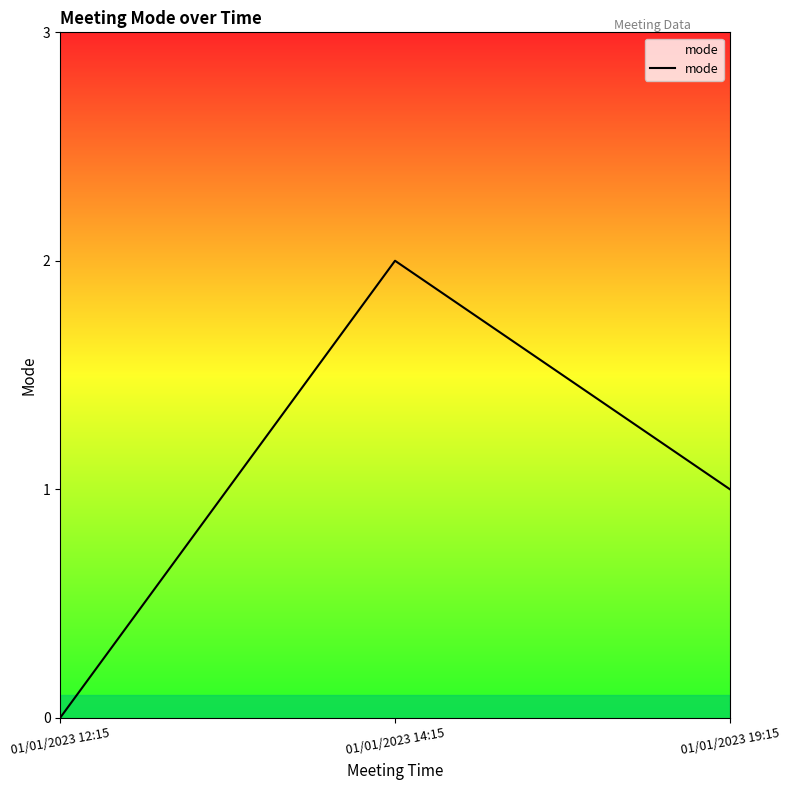

What is the average value?

1